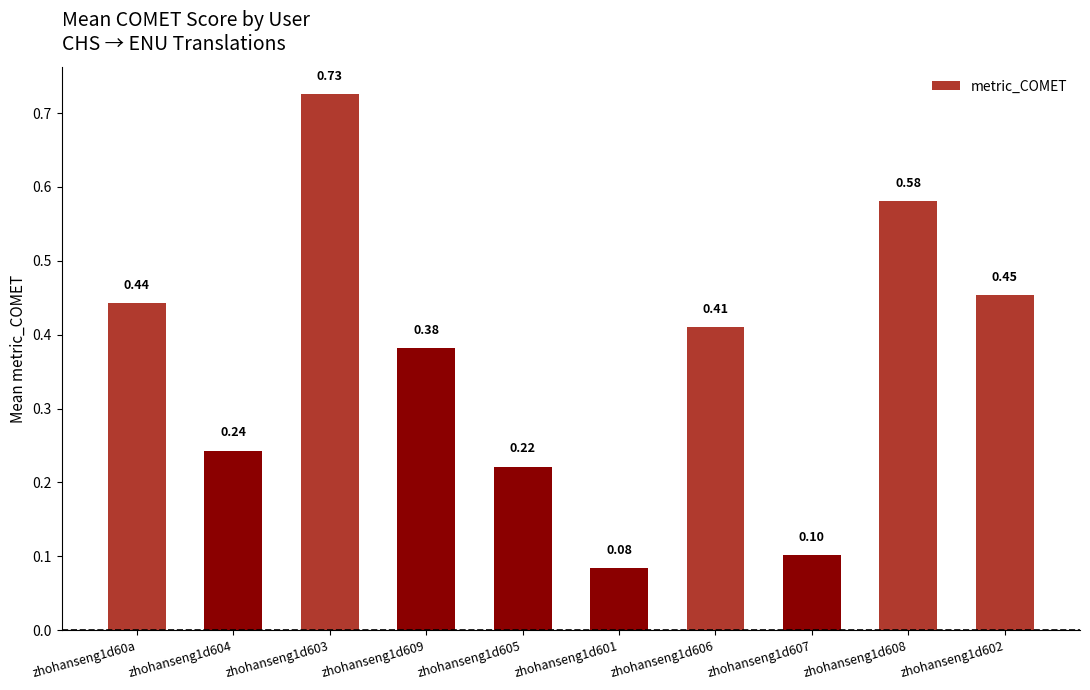

What is the difference between the values at zhohanseng1d607 and zhohanseng1d609?

0.3